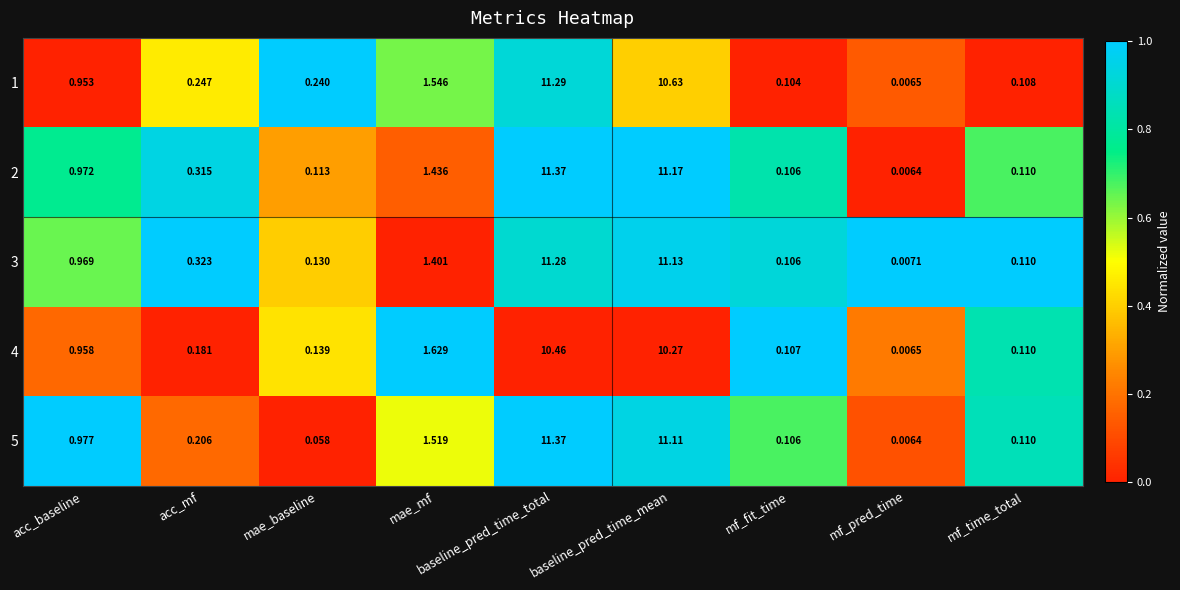

List the labels in order of 5 value, largest first.

baseline_pred_time_total, baseline_pred_time_mean, mae_mf, acc_baseline, acc_mf, mf_time_total, mf_fit_time, mae_baseline, mf_pred_time